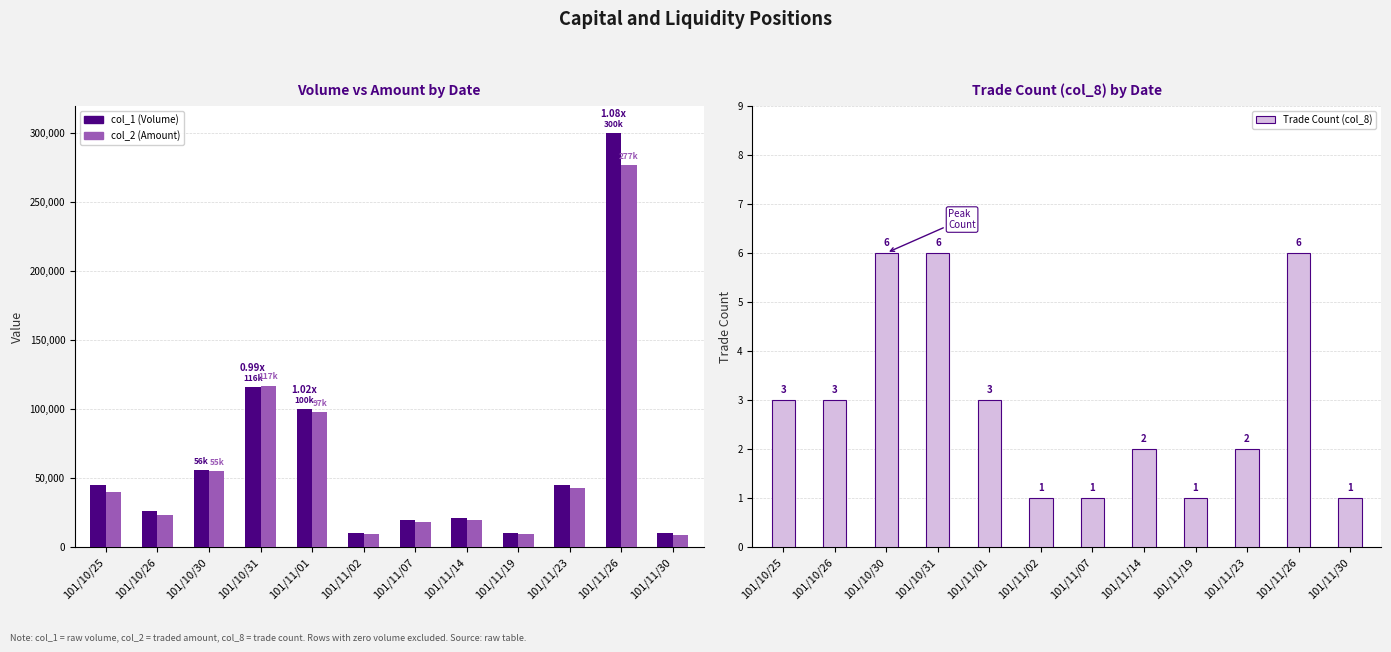

Is it true that col_1 (Volume) equals 100000 at 101/11/01?

True